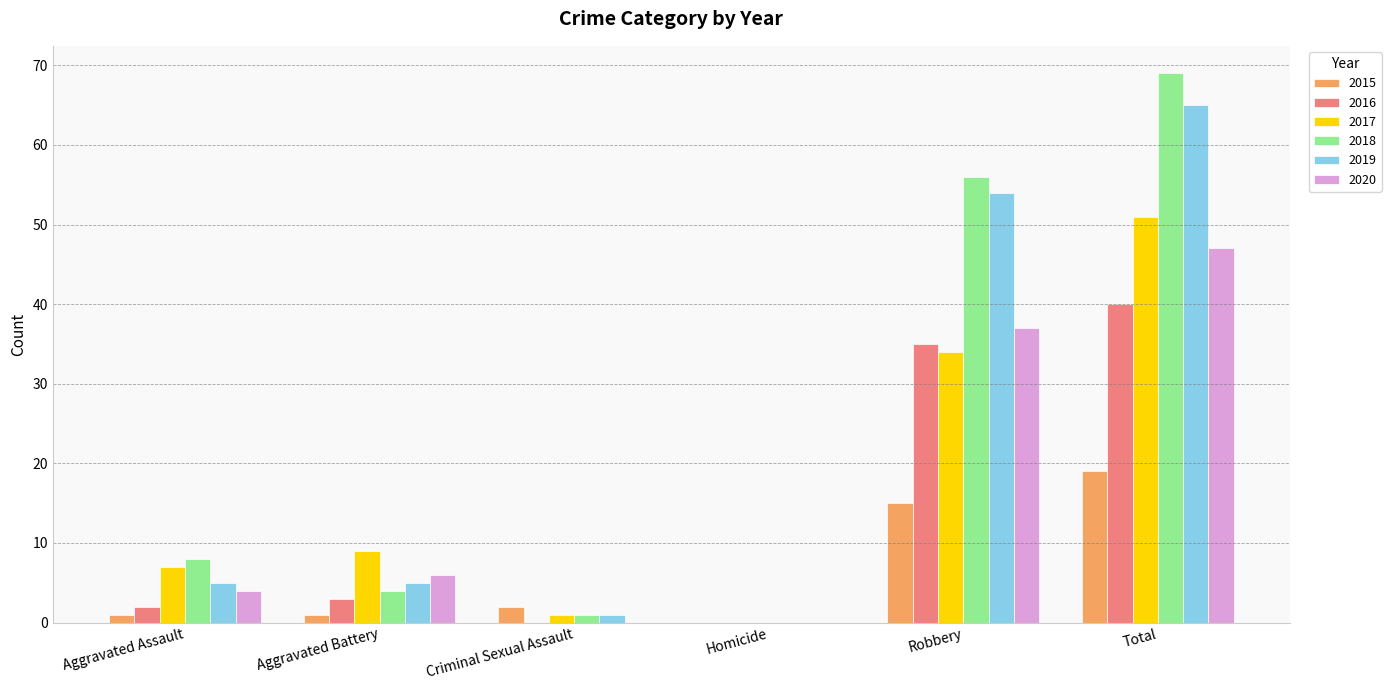

Between Aggravated Assault and Aggravated Battery, which series saw the biggest shift?

2018